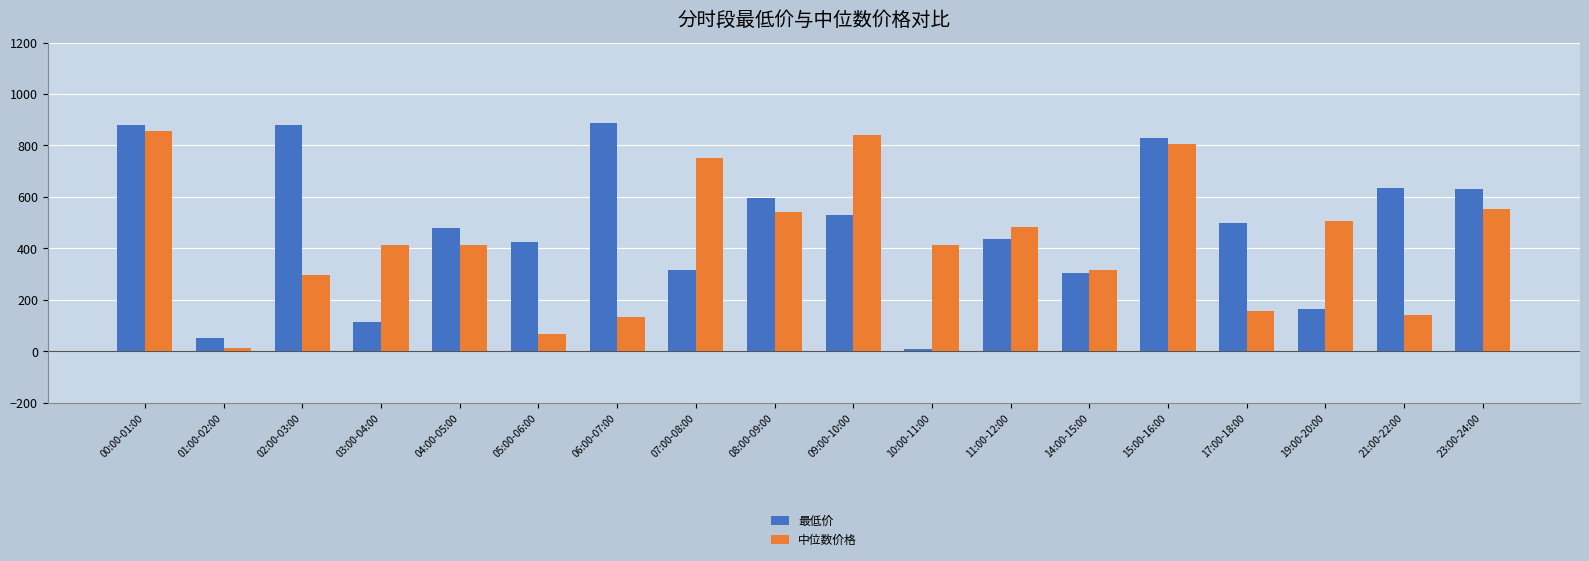

How many values in the 中位数价格 series are below 414?

9